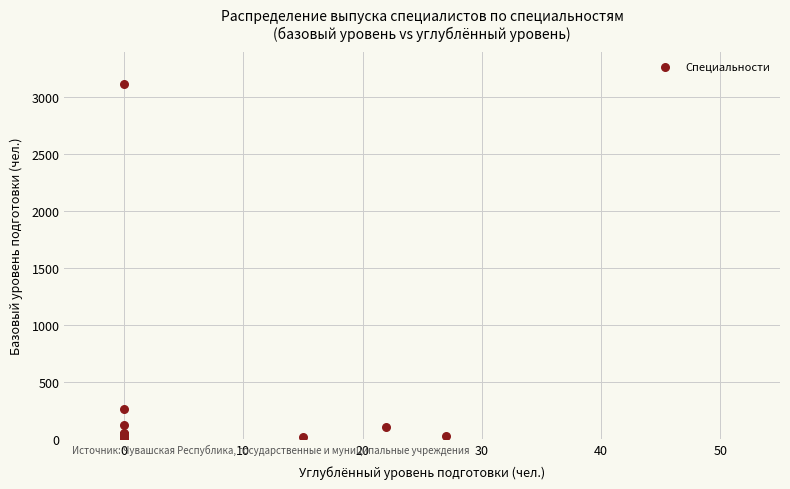

What Y value in the scatter plot is closest to 1556?

263